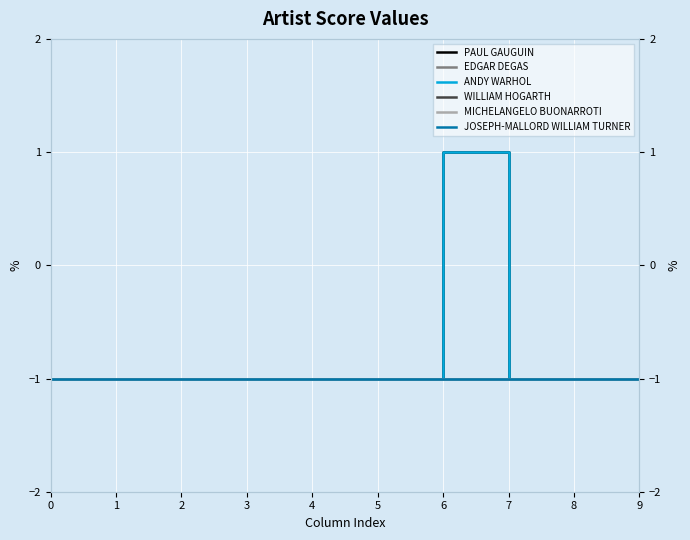

How many negative values does the PAUL GAUGUIN series have?

9